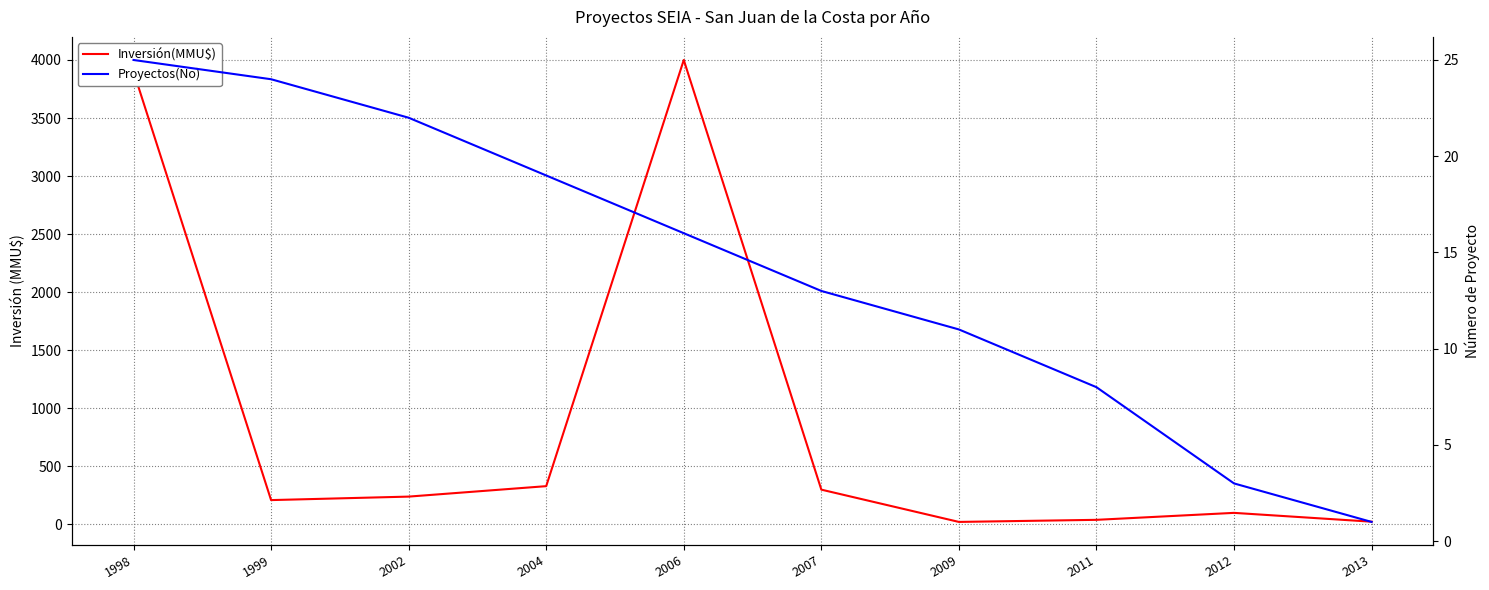

Which category has the highest value in the Proyectos(No) series?

1998